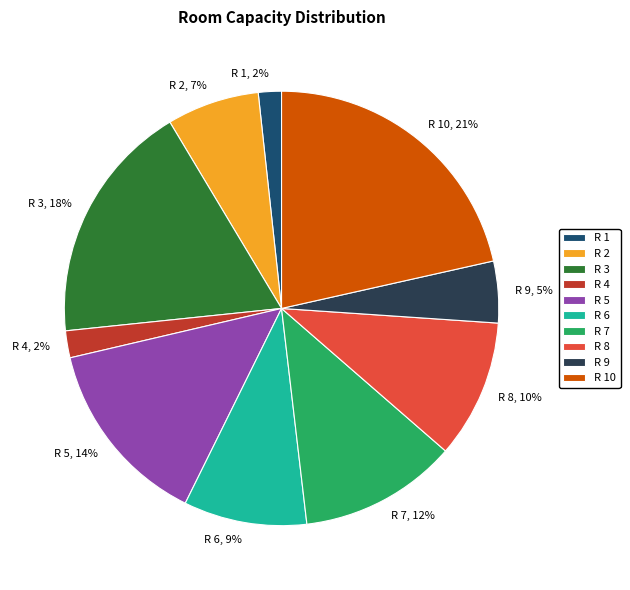

How many slices are in this pie chart?

10